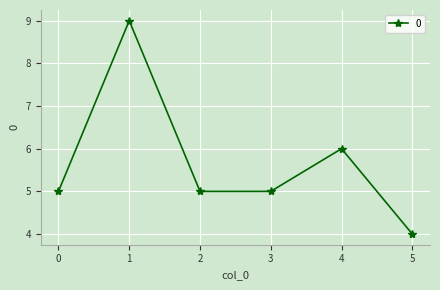

True or false: the data shows 6 at 4.

True